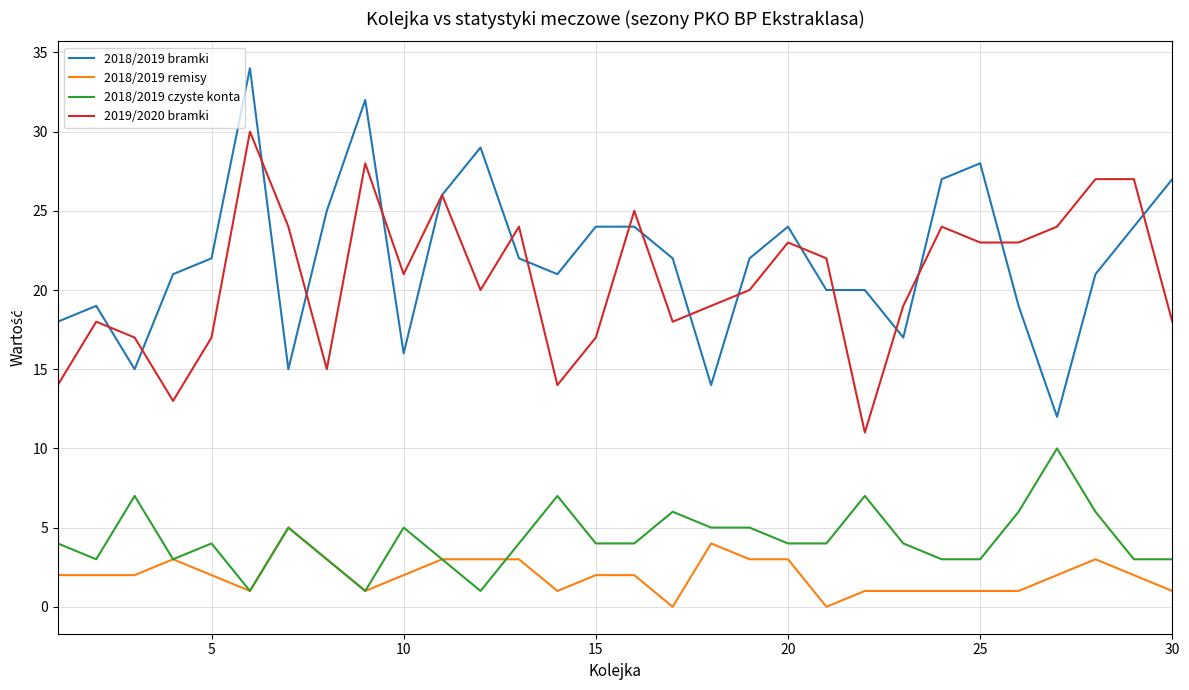

What is the minimum value for 2019/2020 bramki?

11